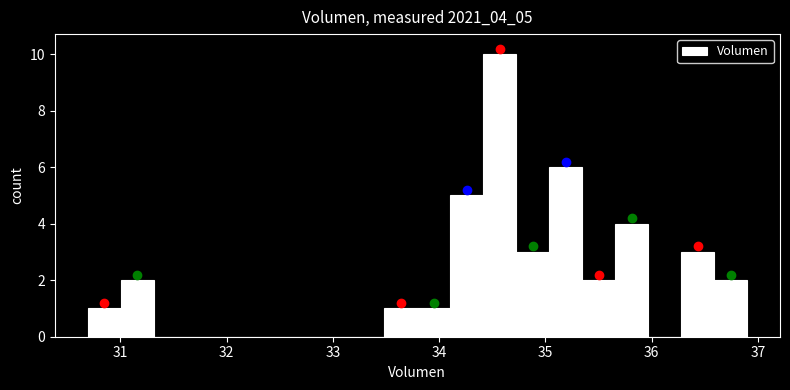

Around what value on the x-axis is the tallest bar? Give the approximate position of its centre, as read against the axis.

34.6